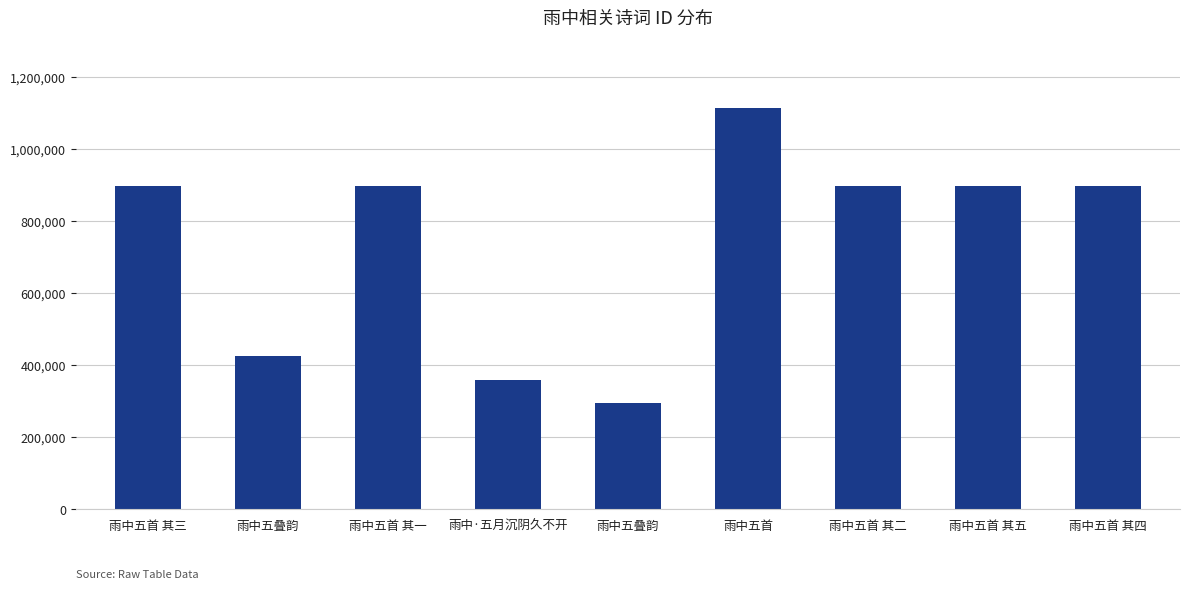

Reading right to left, what are all the values shown in this chart?

897102	897101	897104	1112561	295698	358113	897105	424555	897103